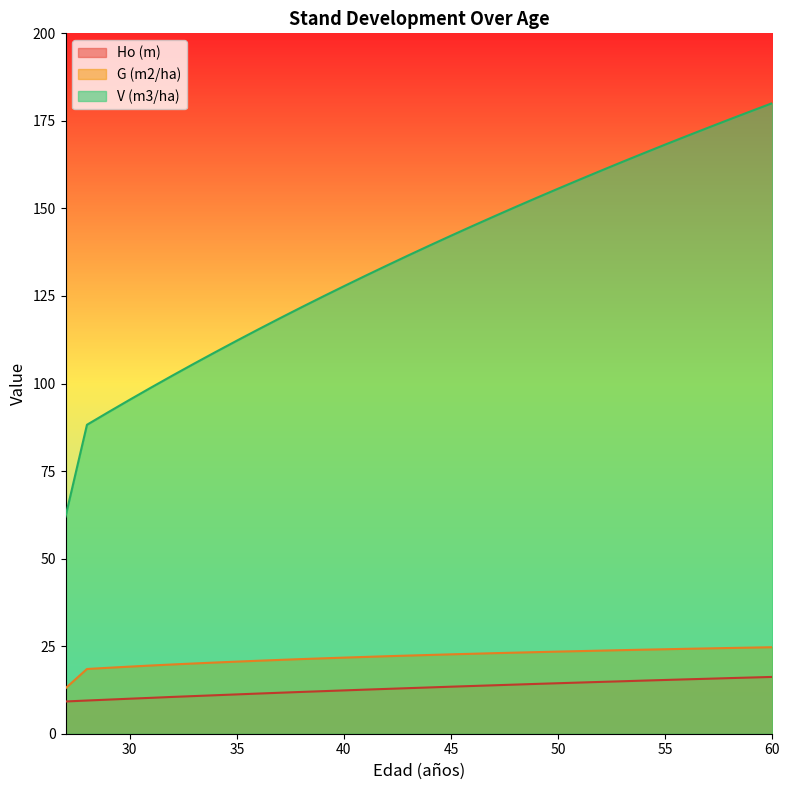

Which series has the largest range (max minus min)?

V (m3/ha)